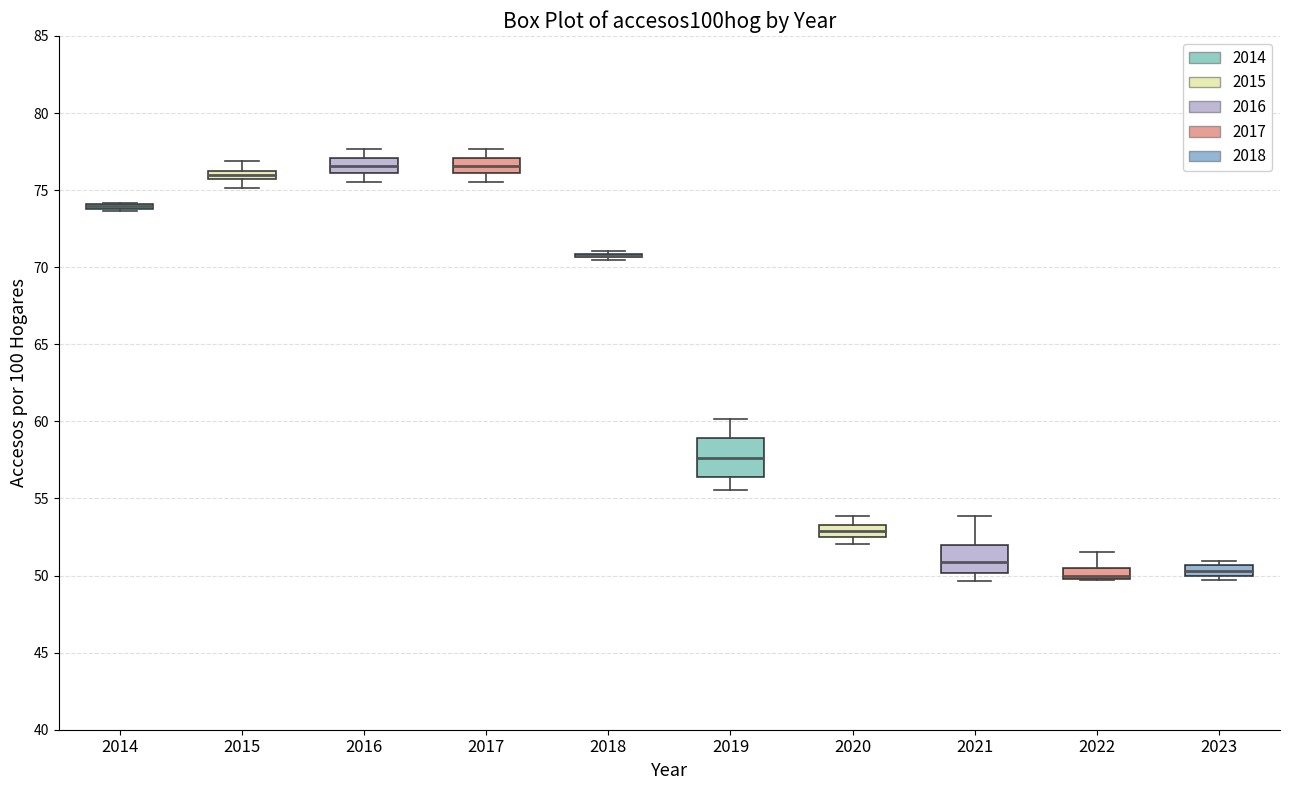

Comparing the boxes themselves (not the whiskers), which one is the tallest?

2019